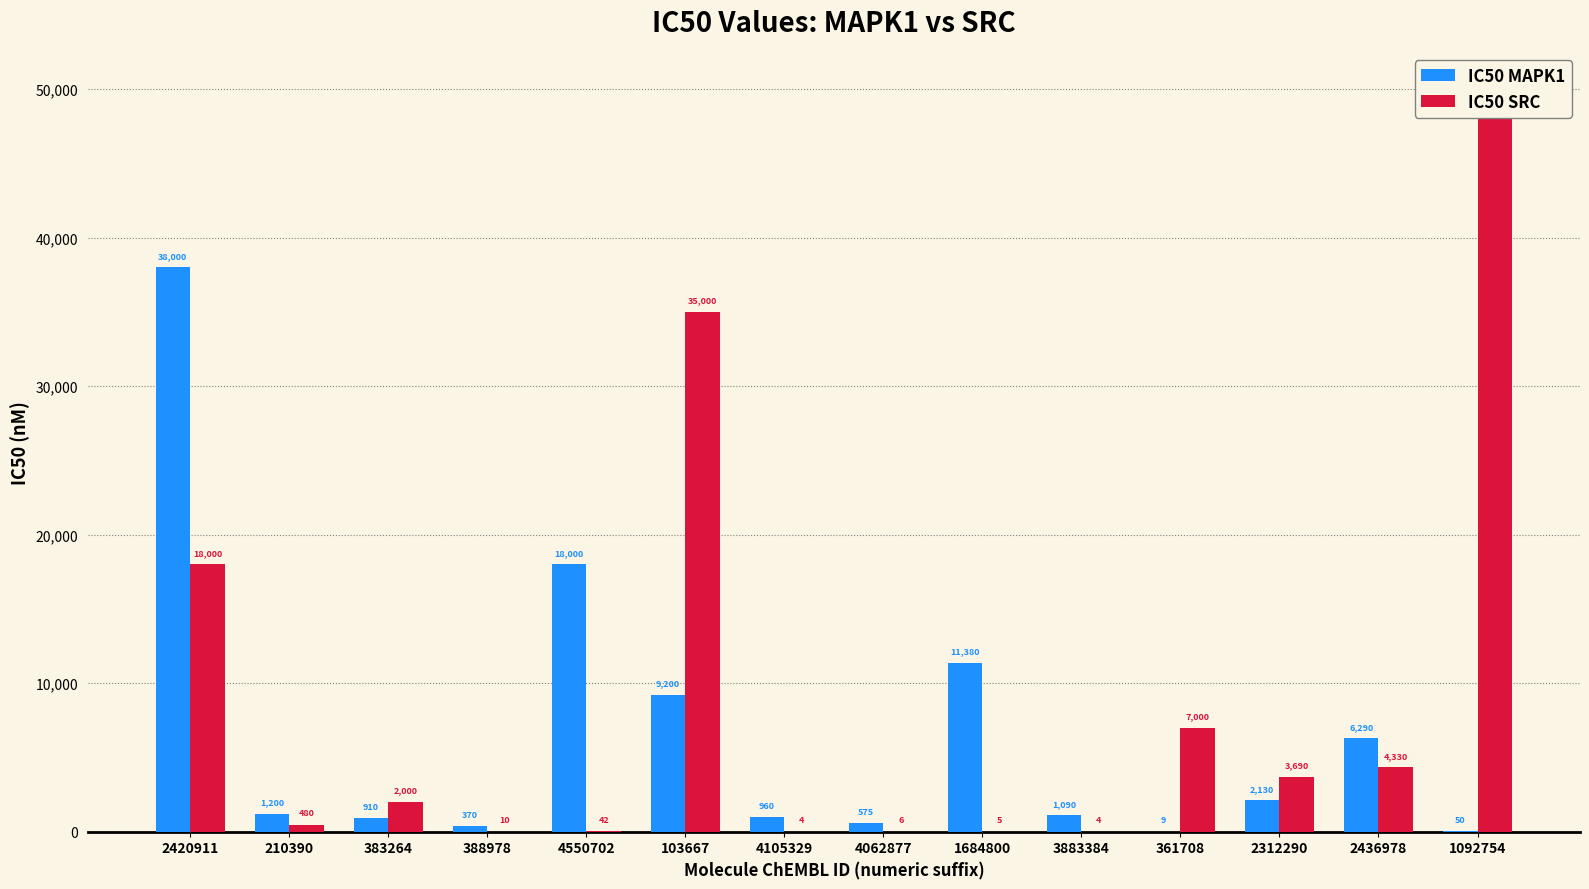

What are all the series names shown in the legend?

IC50 MAPK1, IC50 SRC